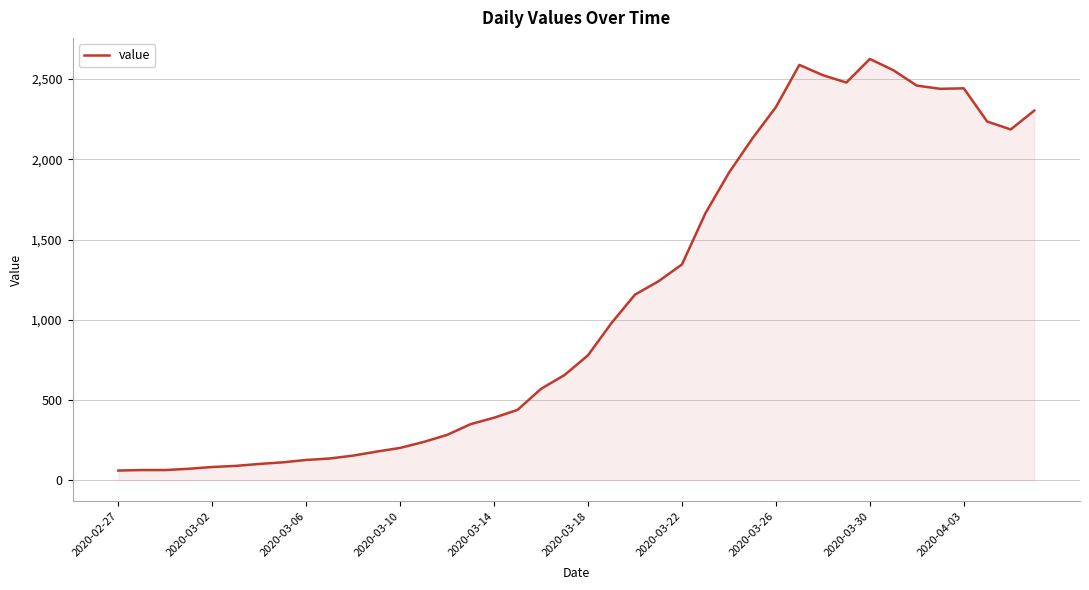

What is the difference between the maximum and minimum values?

2564